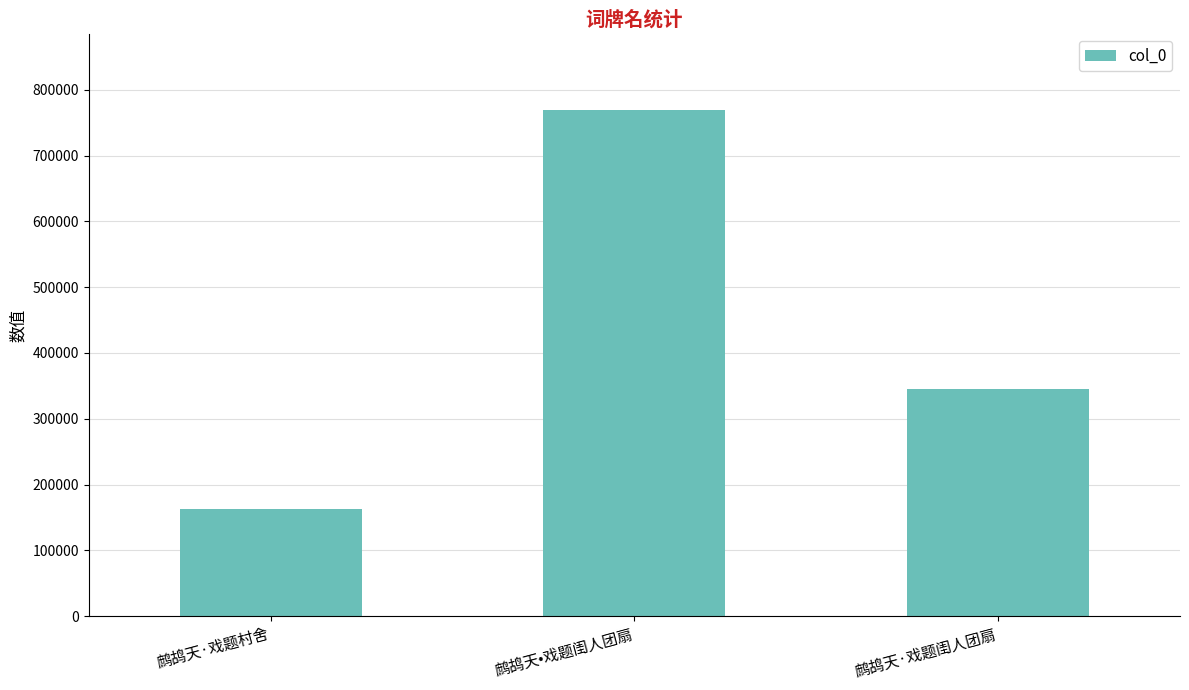

How many data points are less than 344967?

1